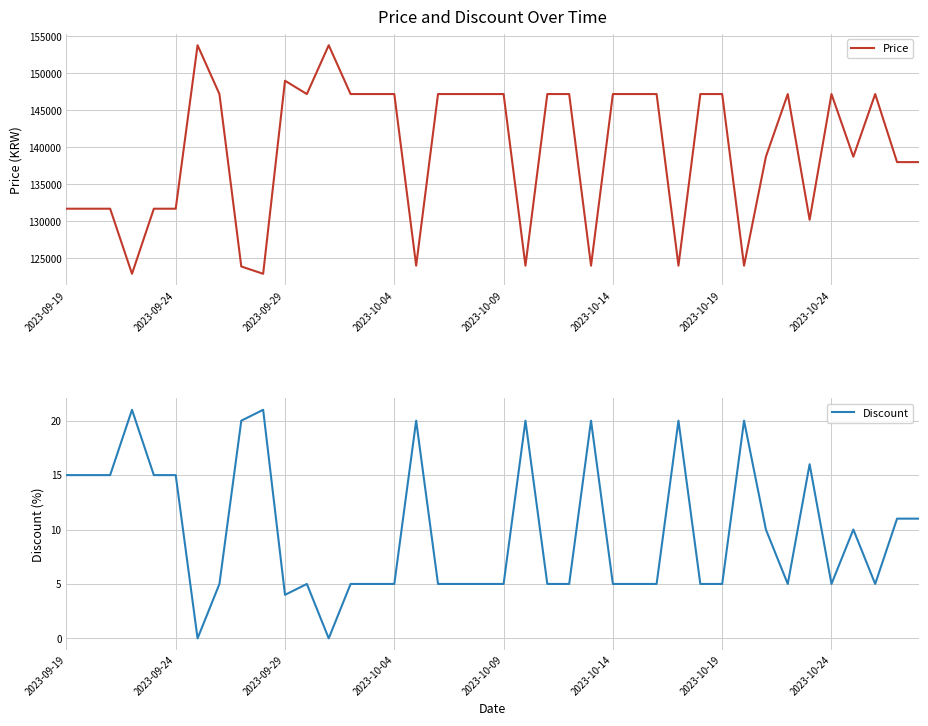

In Discount, how many points are higher than both neighbors (excluding endpoints)?

10